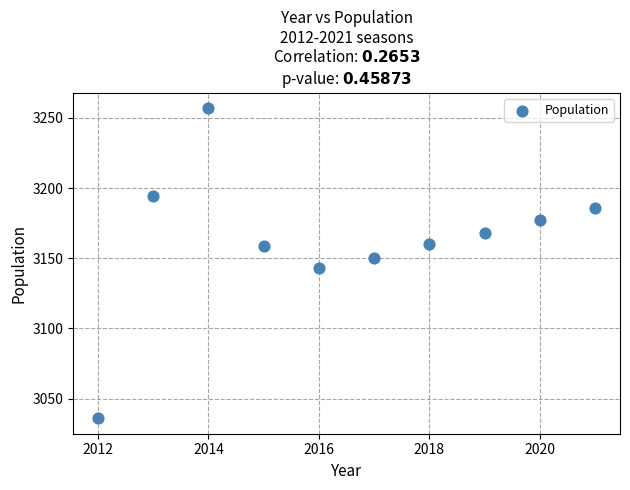

What is the average X value?

2016